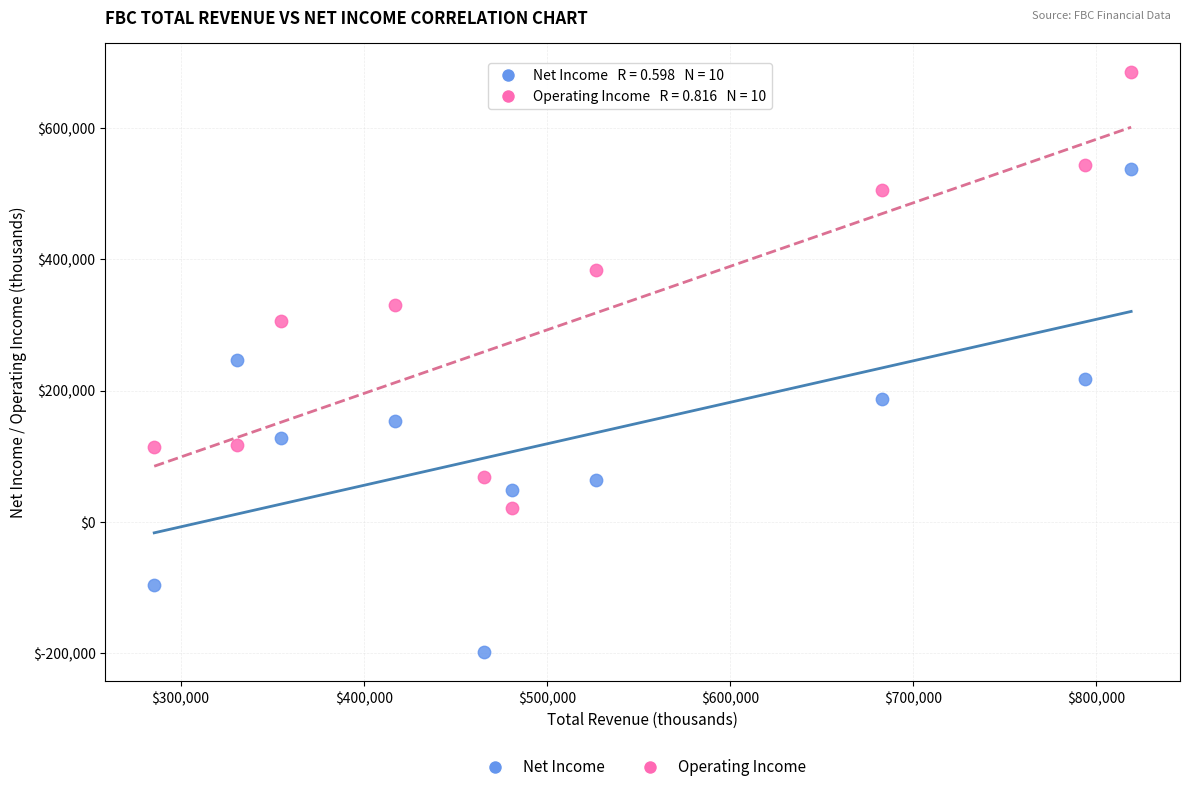

Which series reaches the minimum Y coordinate?

Net Income